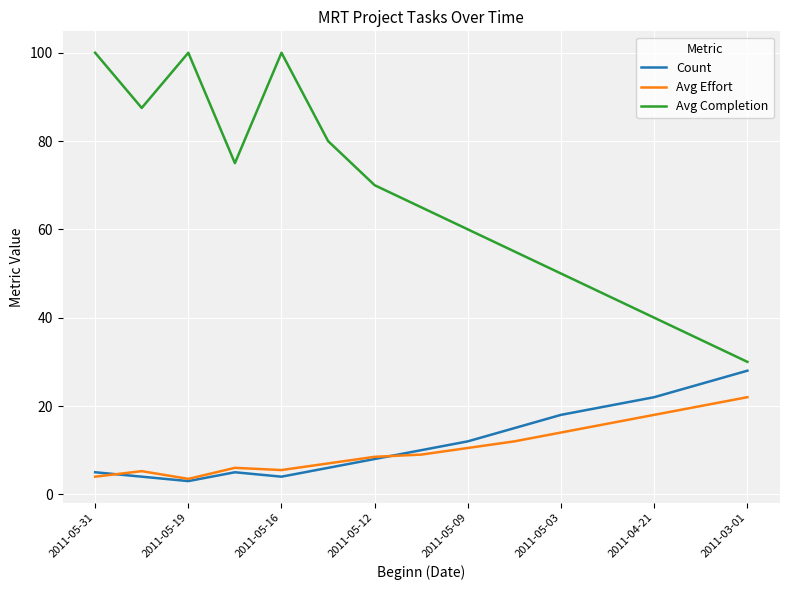

List the series in order of their peak value, highest first.

Avg Completion, Count, Avg Effort